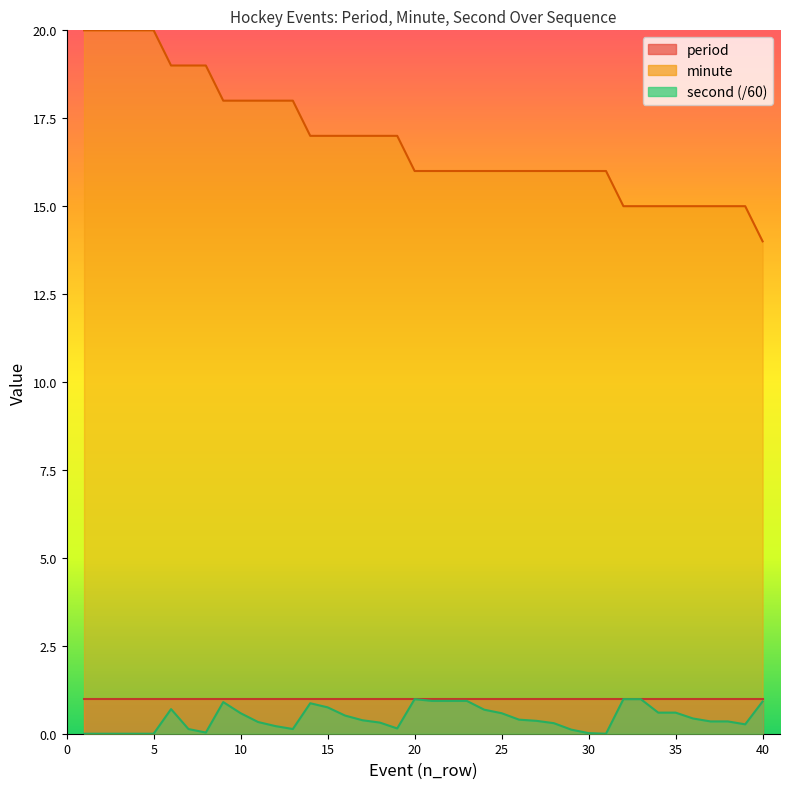

Where does the minute series first go above 16?

1